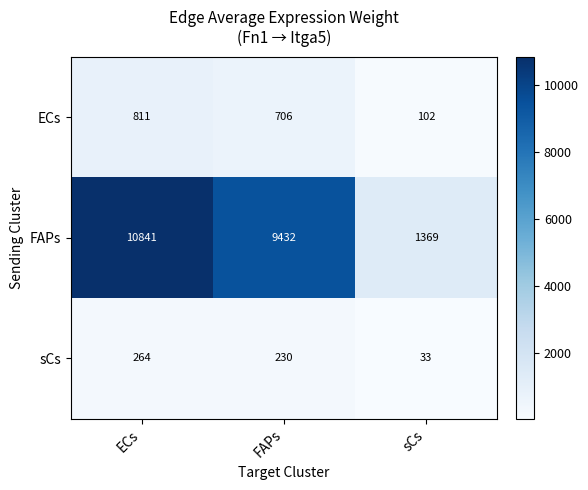

List the series in order of their peak value, lowest first.

sCs, ECs, FAPs